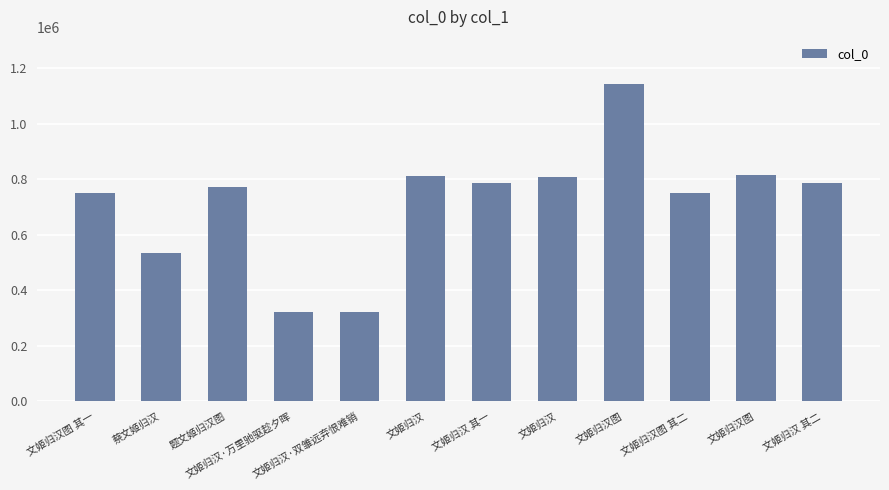

How many values are below 785292?

6